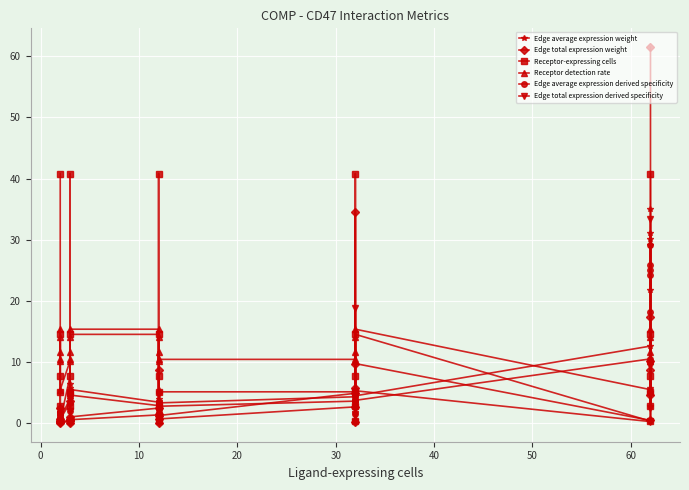

In Edge total expression derived specificity, how many points are higher than both neighbors (excluding endpoints)?

10